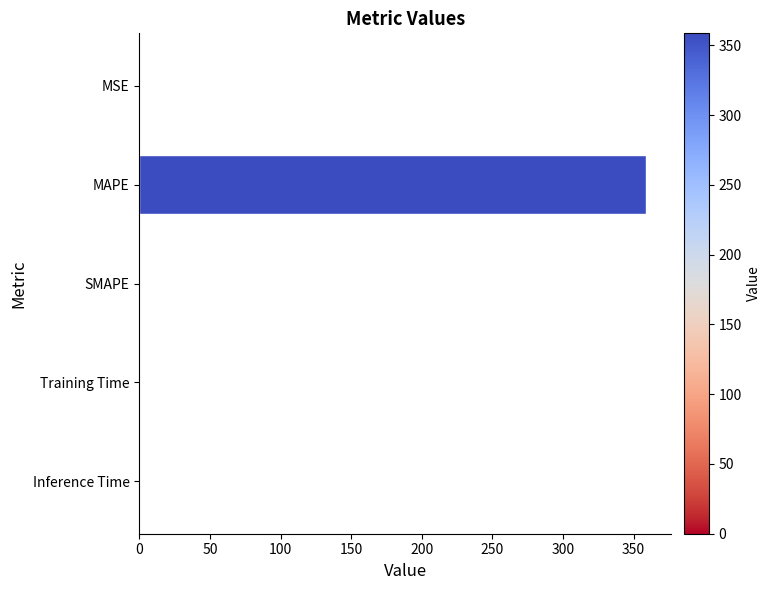

Which has a higher value, SMAPE or MAPE?

MAPE